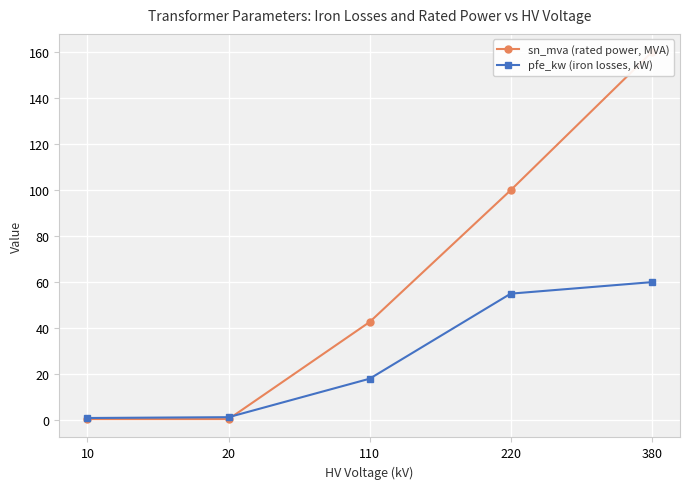

Rank the series by their maximum value, from lowest to highest.

pfe_kw (iron losses, kW), sn_mva (rated power, MVA)